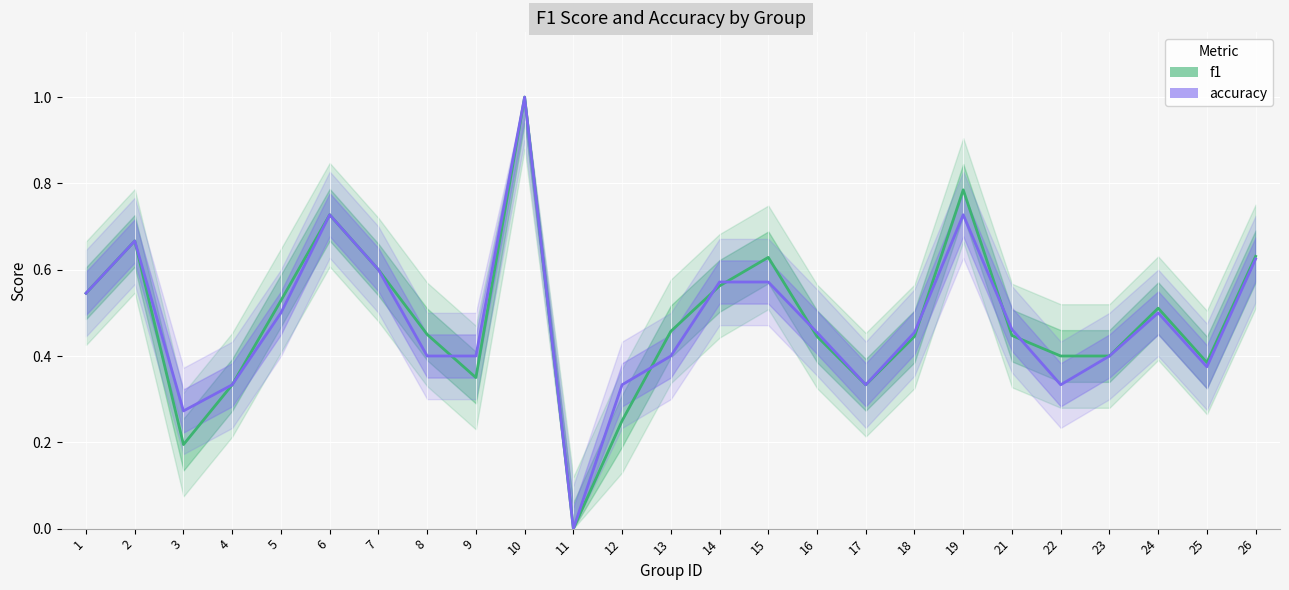

The value of accuracy at 15 is 0.8. True or false?

False